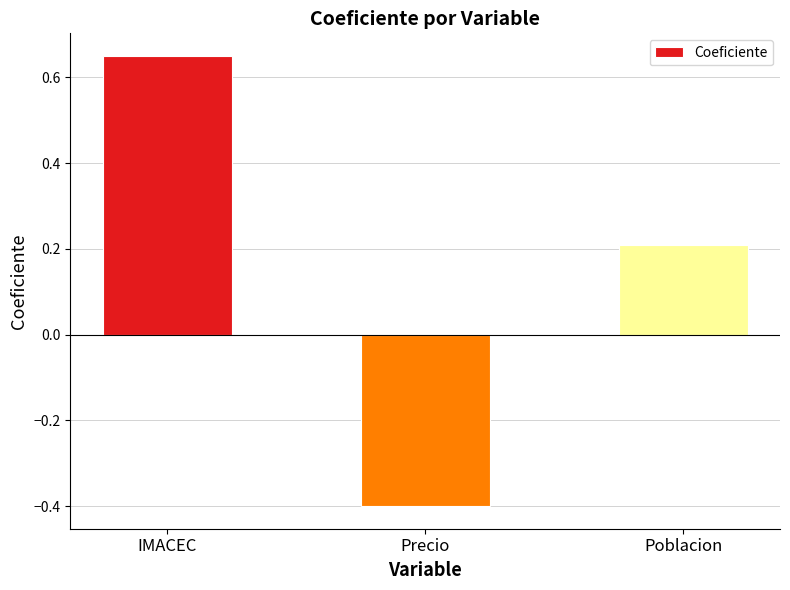

Which category has the highest value across all series?

IMACEC